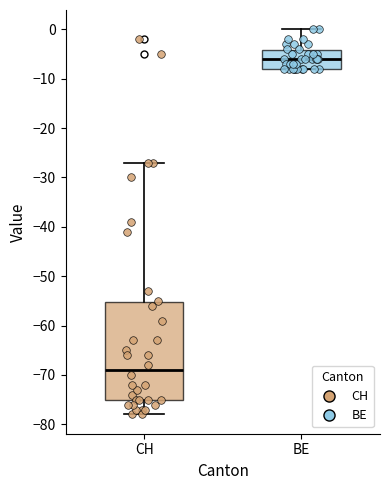

Reading left to right, transcribe this box plot: for each box, give where its median line is, the range the box spans, and where its two whiskers end, as read against the y-axis. The values are not printed on the chart, so give them approximately, as read against the axis.

CH: median -69, box -75 to -55, whiskers -78 to -27
BE: median -6, box -8 to -4, whiskers -8 to 0